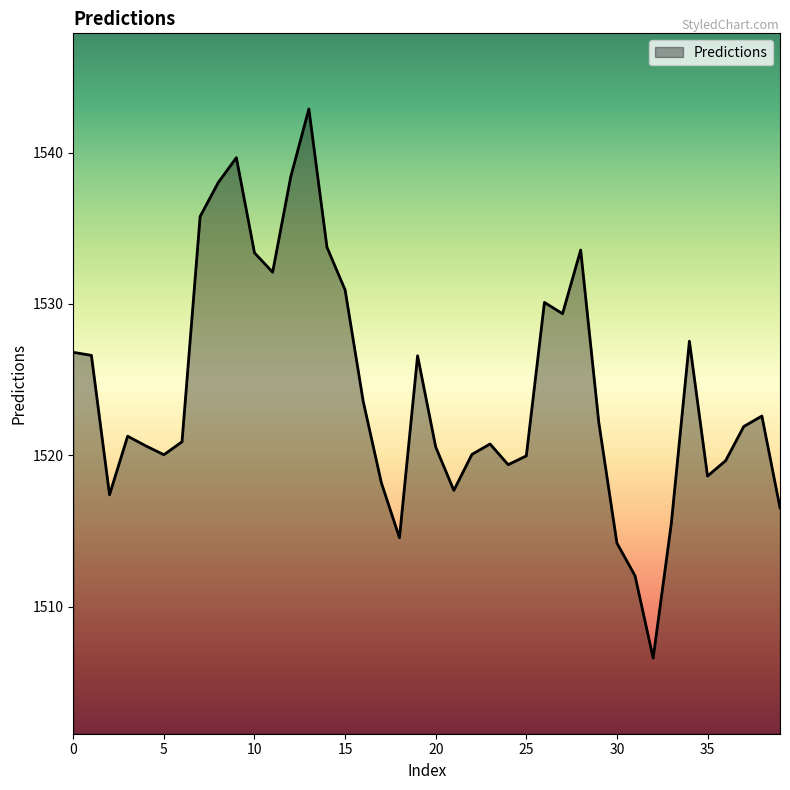

What is the difference between the maximum and minimum values?

36.3